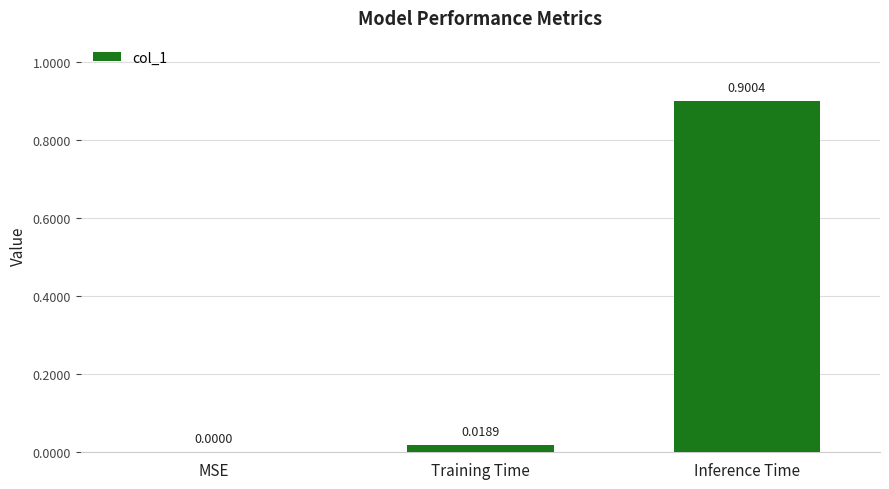

At which label is the value closest to 0?

MSE